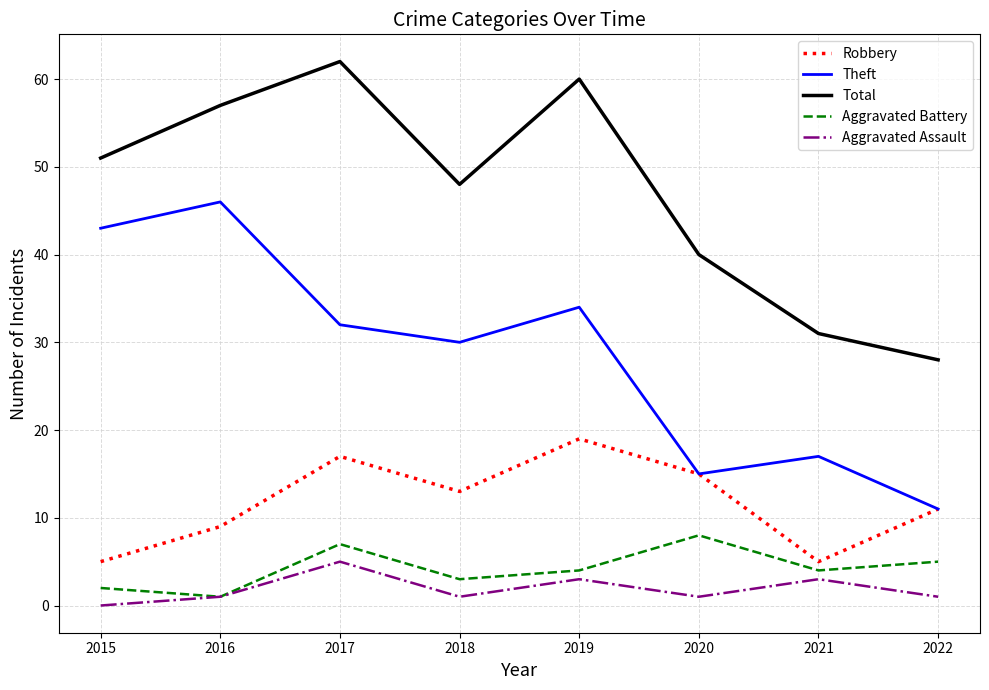

True or false: Total and Theft intersect in this chart.

False